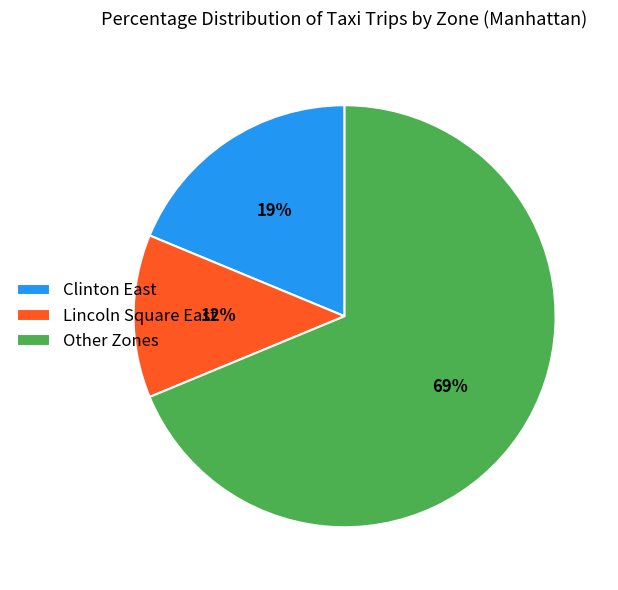

Between Other Zones and Clinton East, which is larger?

Other Zones